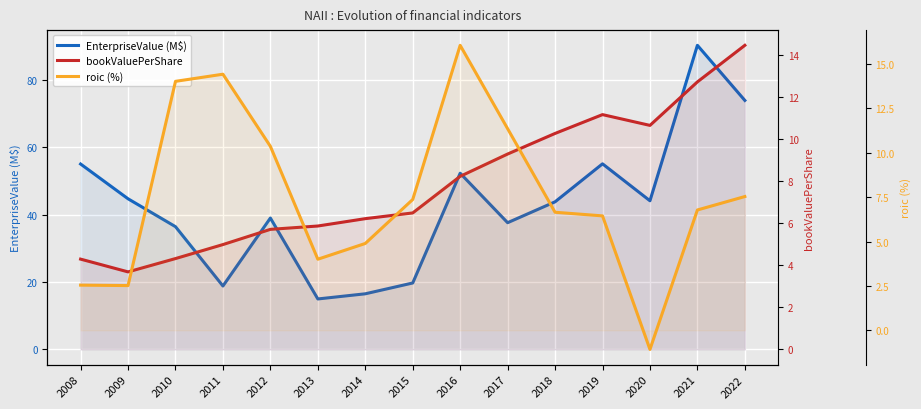

Which series has the widest spread of values?

EnterpriseValue (M$)